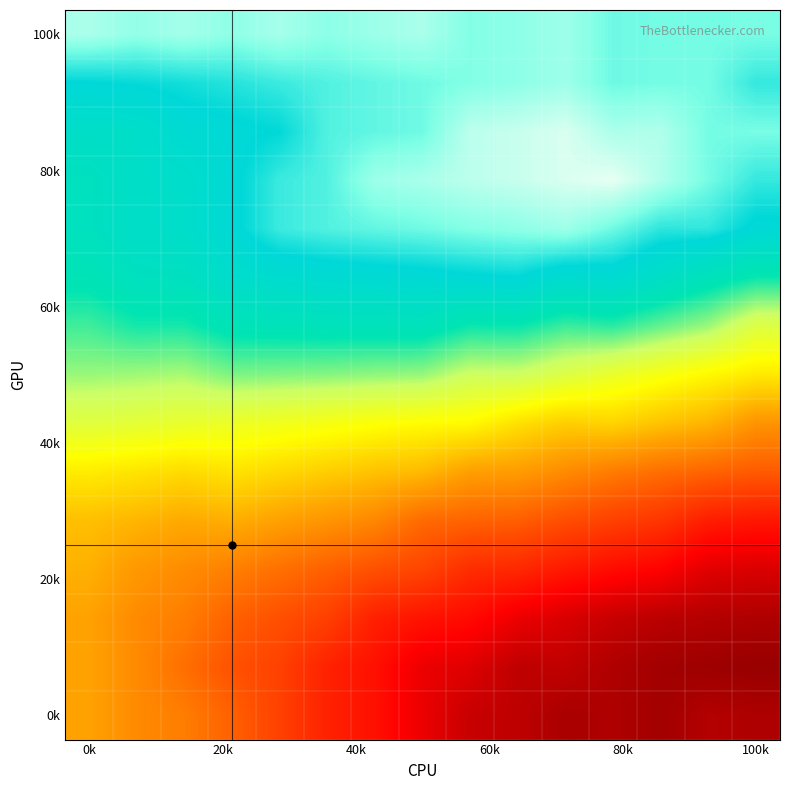

What is the maximum value shown in the chart?

0.6